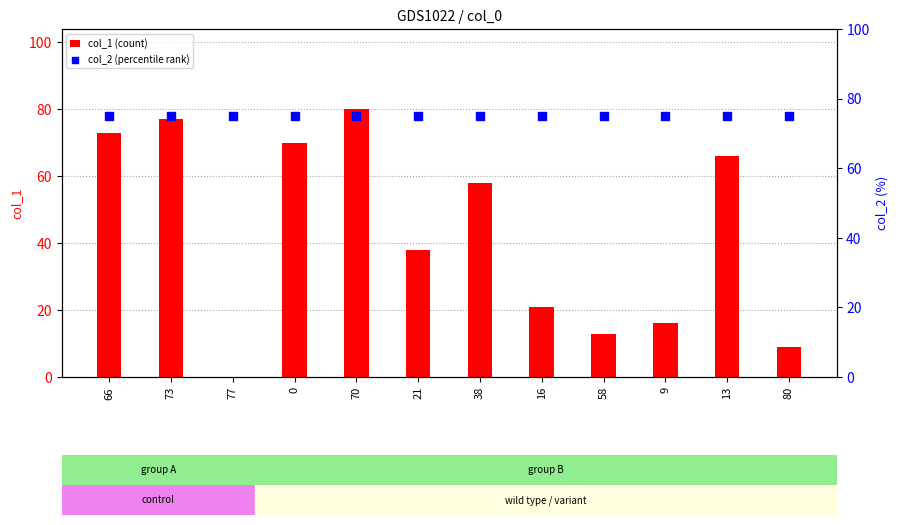

At how many categories does at least one series exceed 76?

2